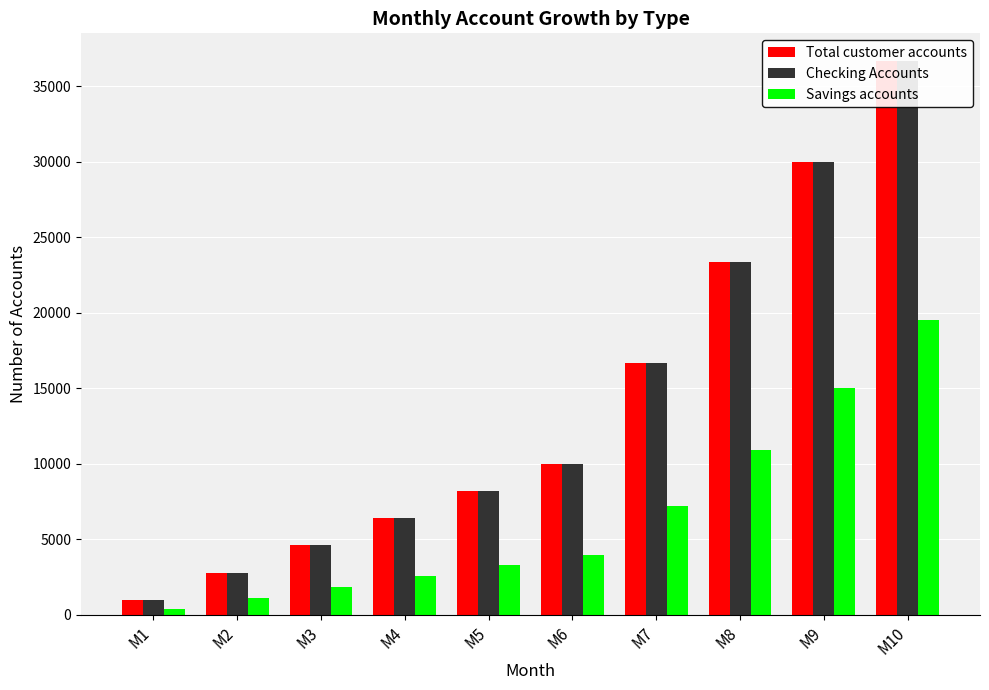

True or false: Checking Accounts has a value of 1000 at M1.

True